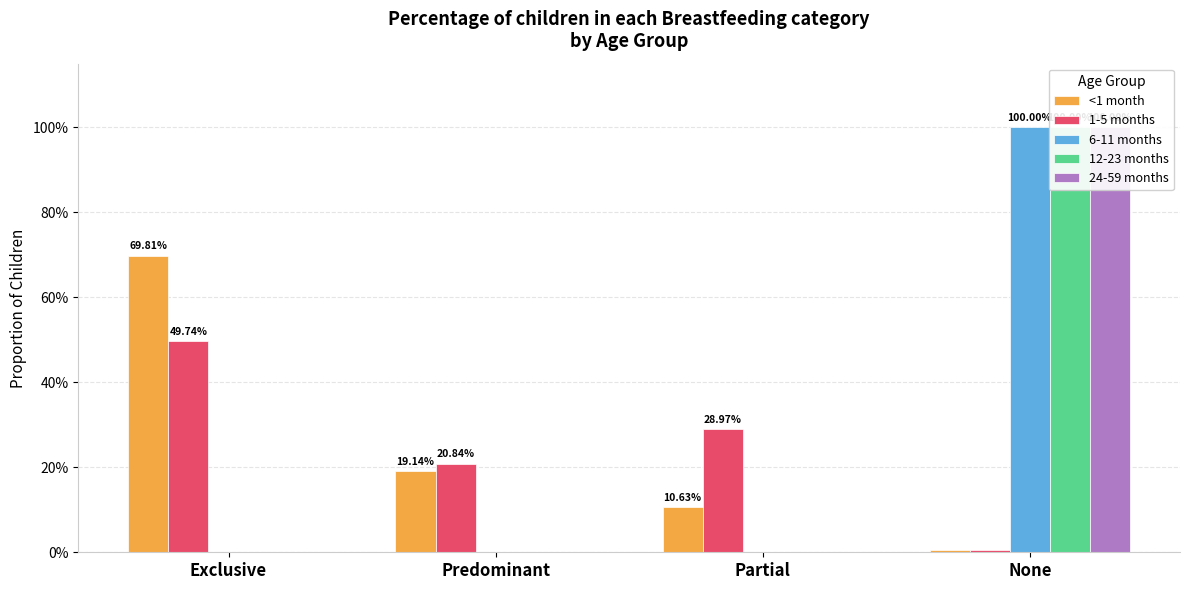

Reading left to right, list all the values displayed in this chart.

<1 month: 0.7	0.2	0.1	0.0
1-5 months: 0.5	0.2	0.3	0.0
6-11 months: 0.0	0.0	0.0	1.0
12-23 months: 0.0	0.0	0.0	1.0
24-59 months: 0.0	0.0	0.0	1.0